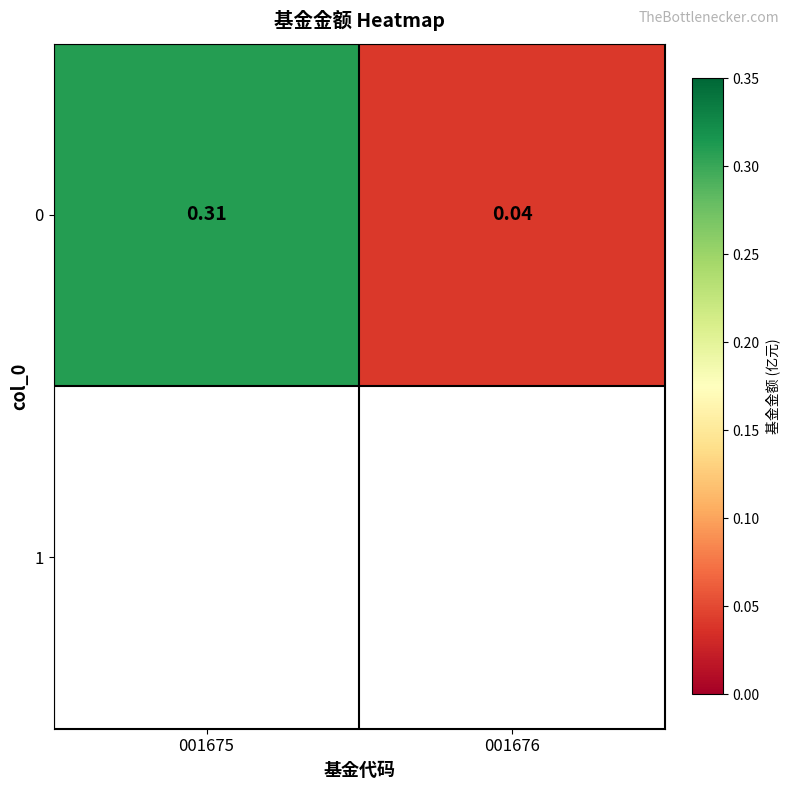

Reading left to right, transcribe all the data shown in this chart.

0.3	0.0